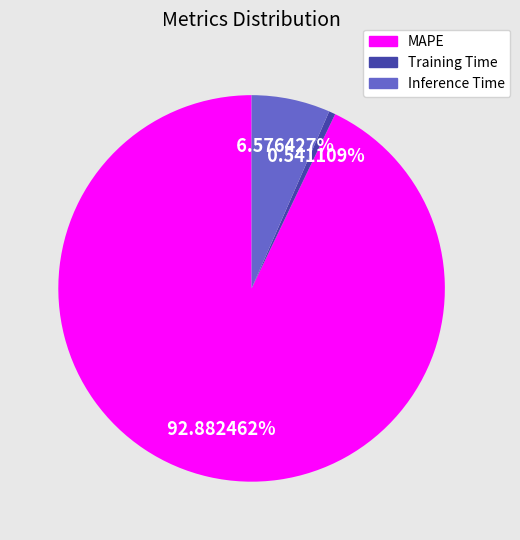

How many segments does this pie chart have?

3